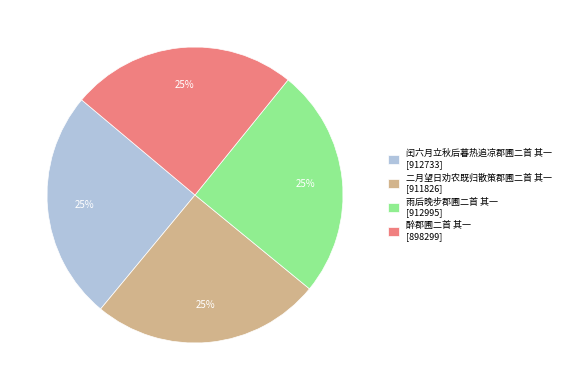

Is there a majority slice in this chart?

No